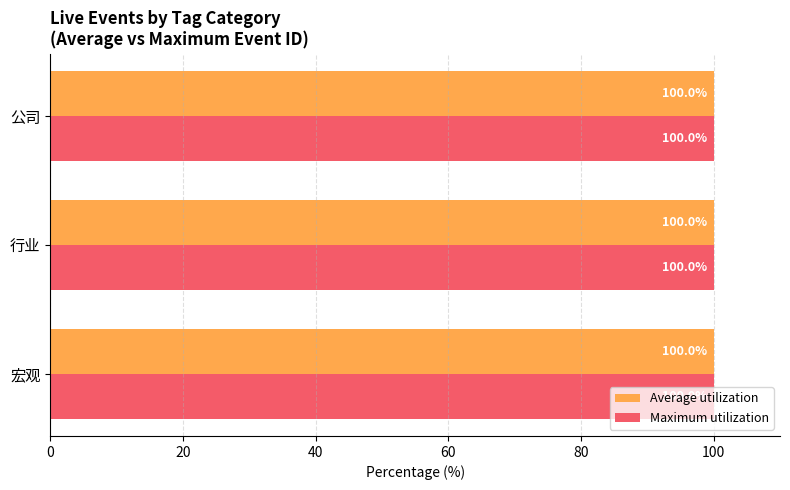

The Maximum utilization series shows 100.0 at 宏观. True or false?

True